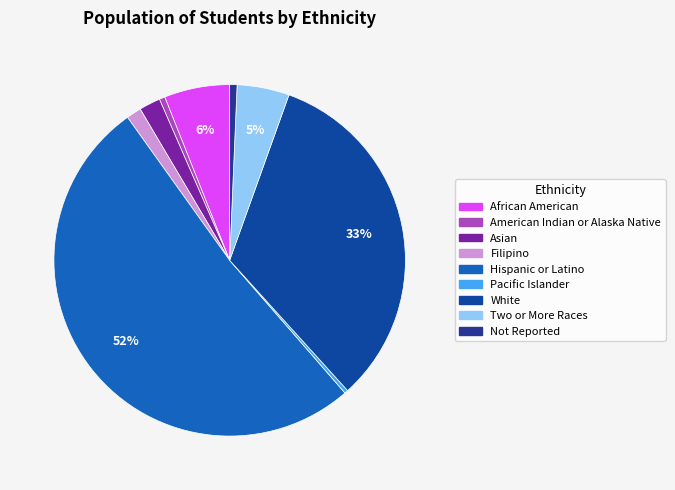

How many segments does this pie chart have?

9